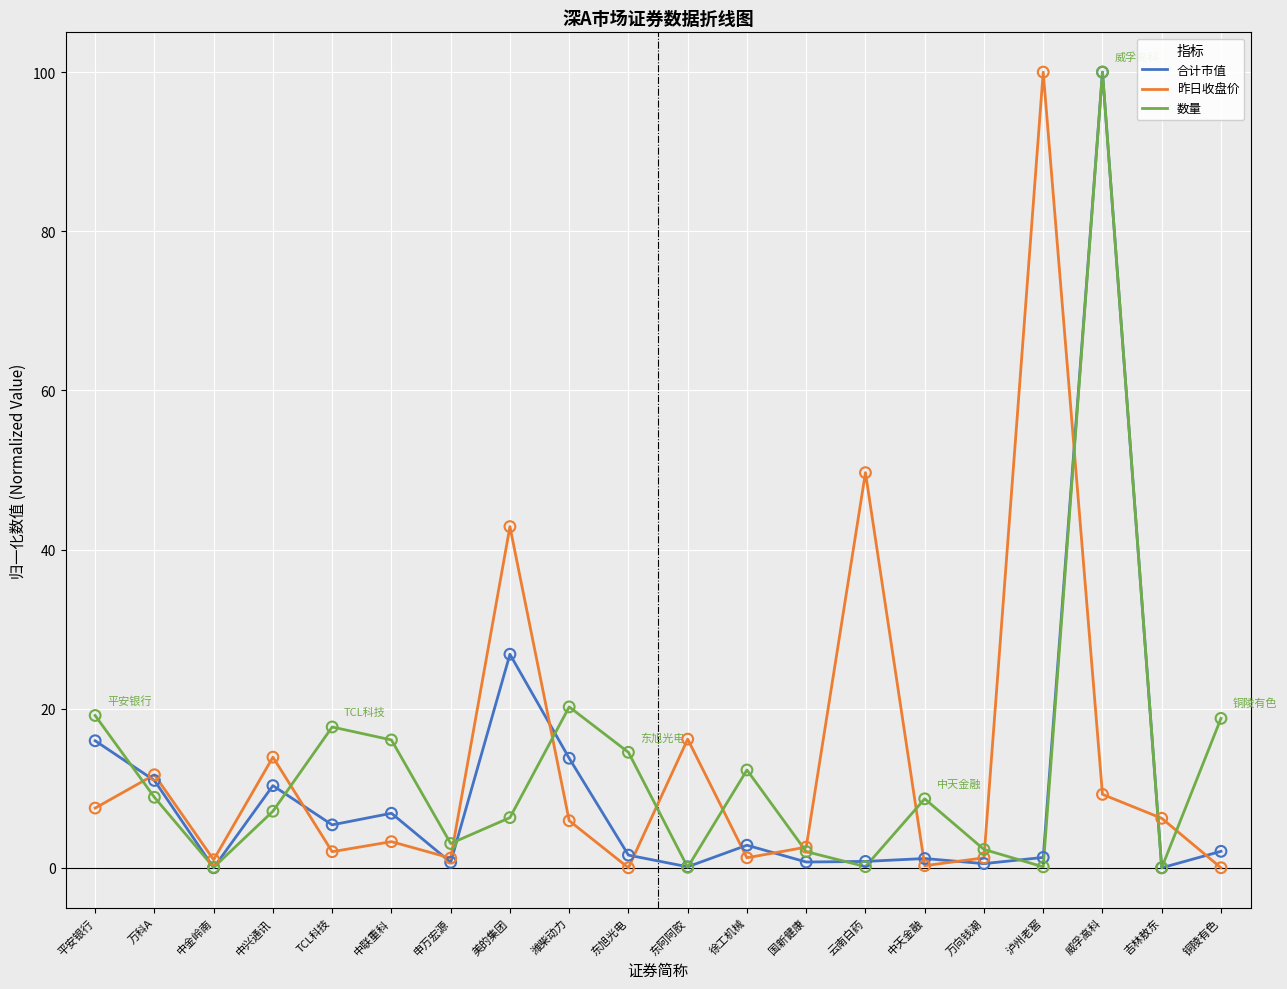

At which category is the sum across all series the highest?

威孚高科